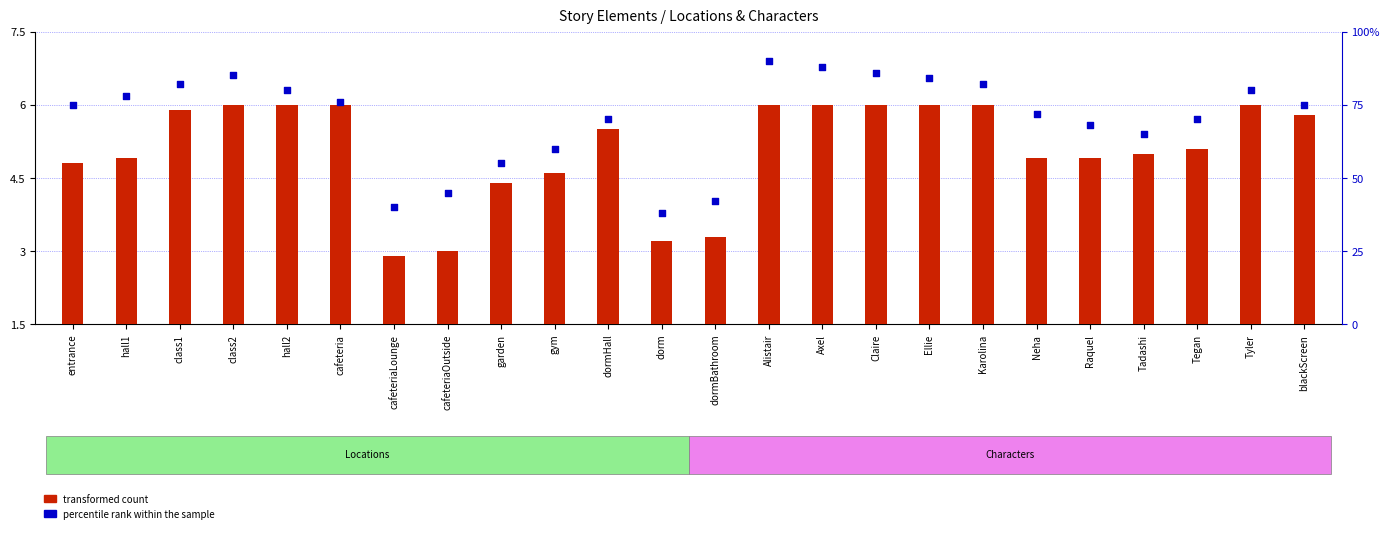

Which series reaches the minimum Y coordinate?

transformed count